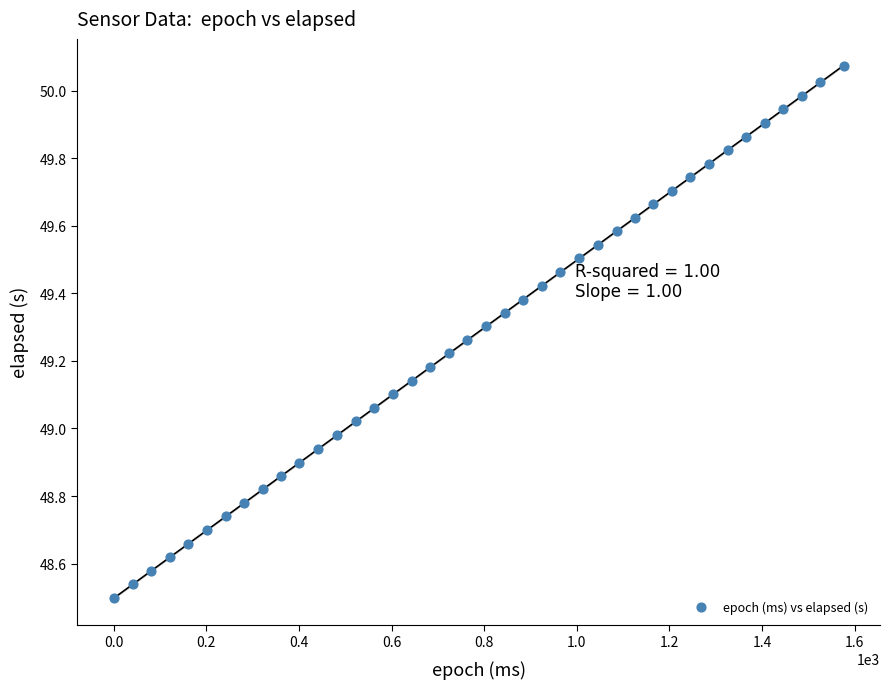

What is the range of X values (max minus min)?

1576.0